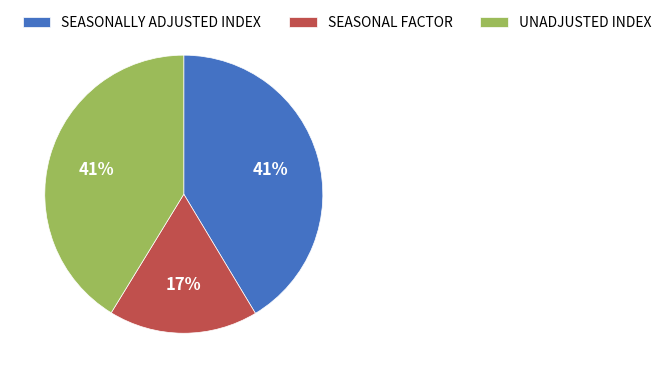

To the nearest percent, what portion does SEASONAL FACTOR represent?

17%